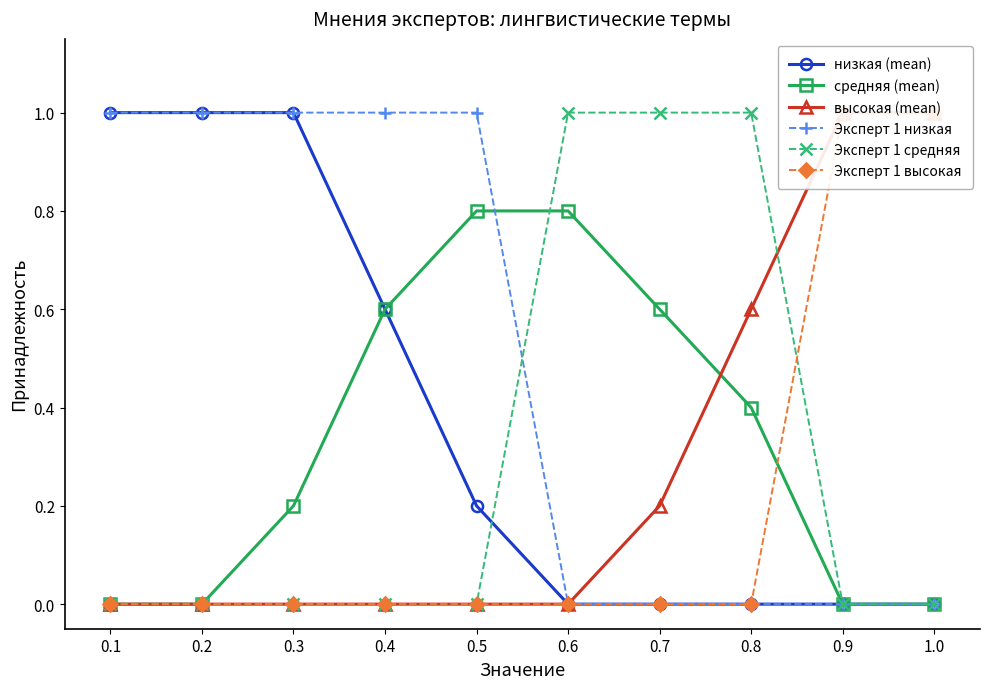

What are all the series names shown in the legend?

низкая (mean), средняя (mean), высокая (mean), Эксперт 1 низкая, Эксперт 1 средняя, Эксперт 1 высокая